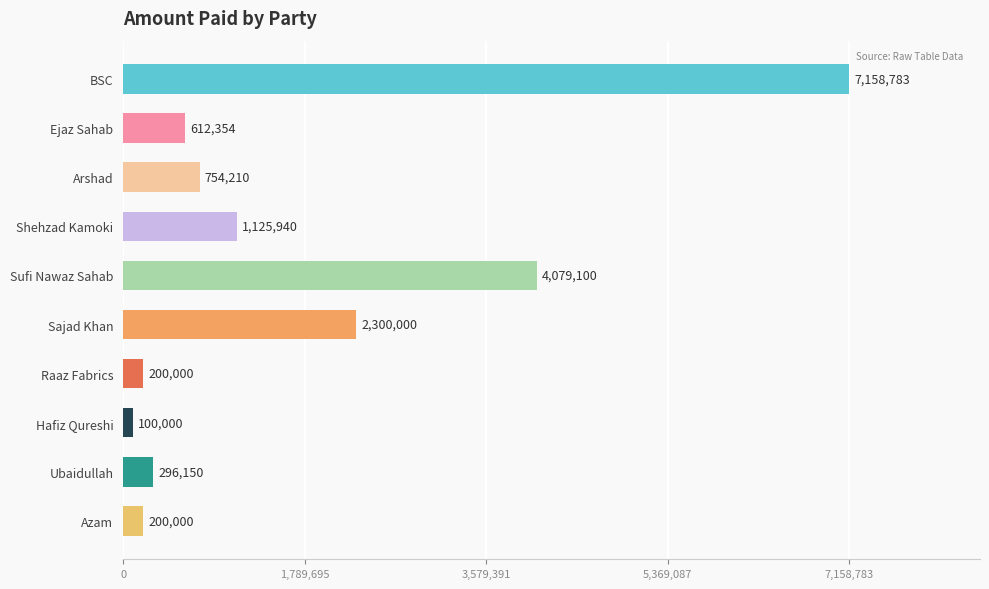

At which category does the chart reach its minimum across all series?

Hafiz Qureshi